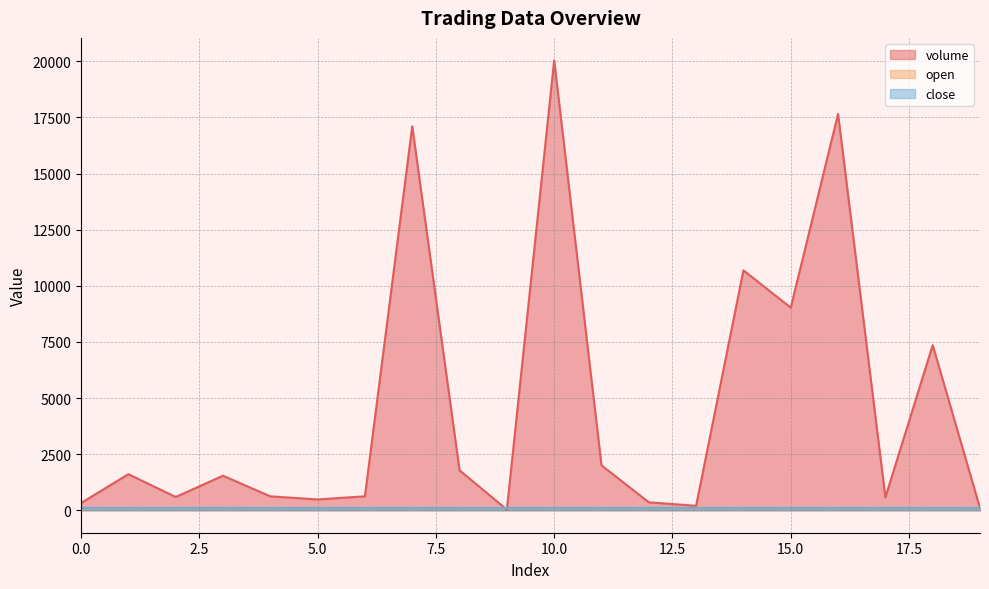

Reading right to left, list all the values displayed in this chart.

volume: 19=94.2	18=7355.8	17=575.4	16=17656.4	15=9025.6	14=10688.9	13=197.4	12=352.6	11=2000.0	10=20043.2	9=27.2	8=1778.4	7=17106.4	6=620.0	5=480.0	4=620.0	3=1537.7	2=590.0	1=1606.5	0=319.8
open: 19=100.1	18=101.0	17=101.0	16=101.0	15=101.0	14=100.9	13=100.9	12=100.9	11=101.0	10=100.4	9=100.4	8=100.4	7=101.0	6=101.0	5=100.9	4=101.0	3=101.7	2=101.0	1=101.4	0=101.4
close: 19=100.1	18=100.4	17=101.0	16=101.0	15=101.0	14=100.9	13=100.9	12=100.9	11=101.0	10=101.0	9=100.4	8=100.4	7=101.0	6=101.0	5=100.9	4=101.0	3=101.8	2=101.0	1=100.9	0=101.4